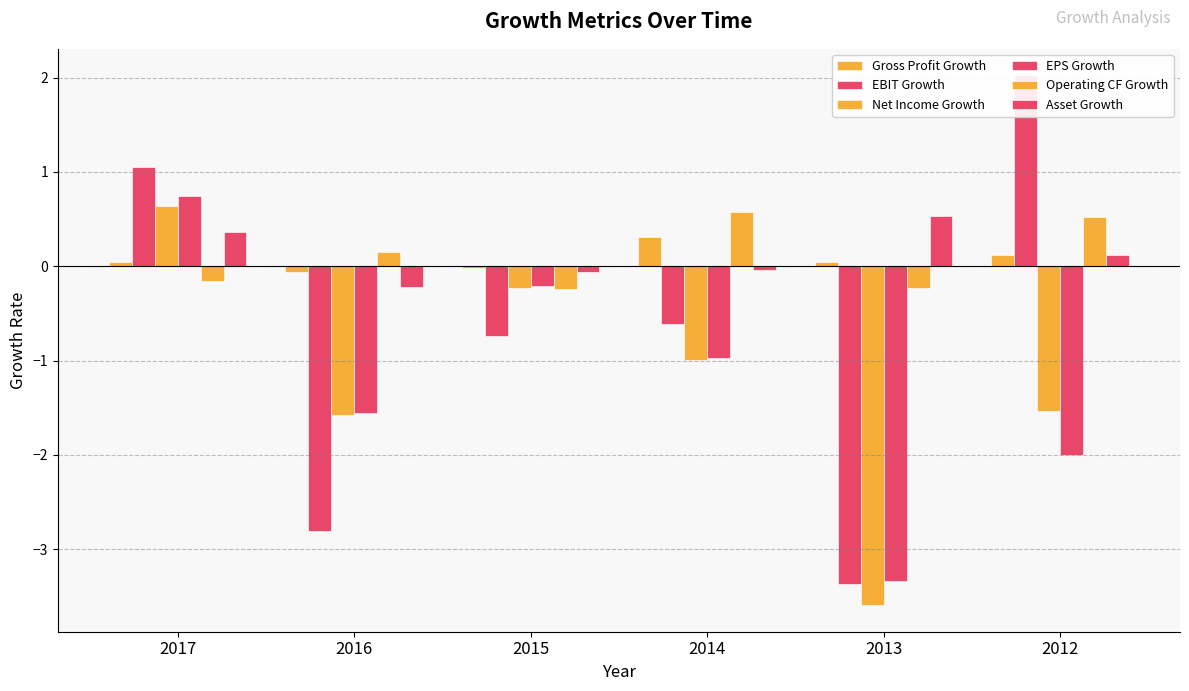

What is the sum of all Gross Profit Growth values?

0.5